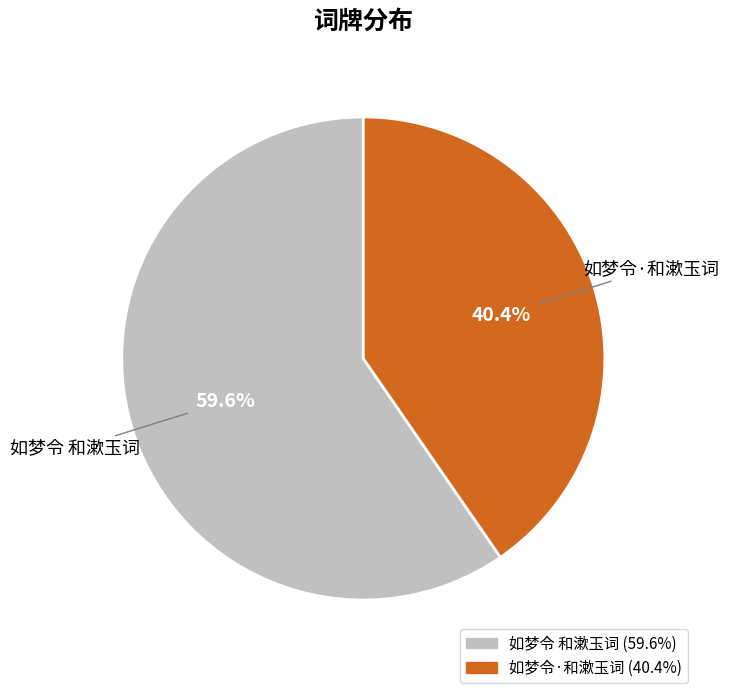

What is the largest slice in the pie chart?

如梦令 和漱玉词